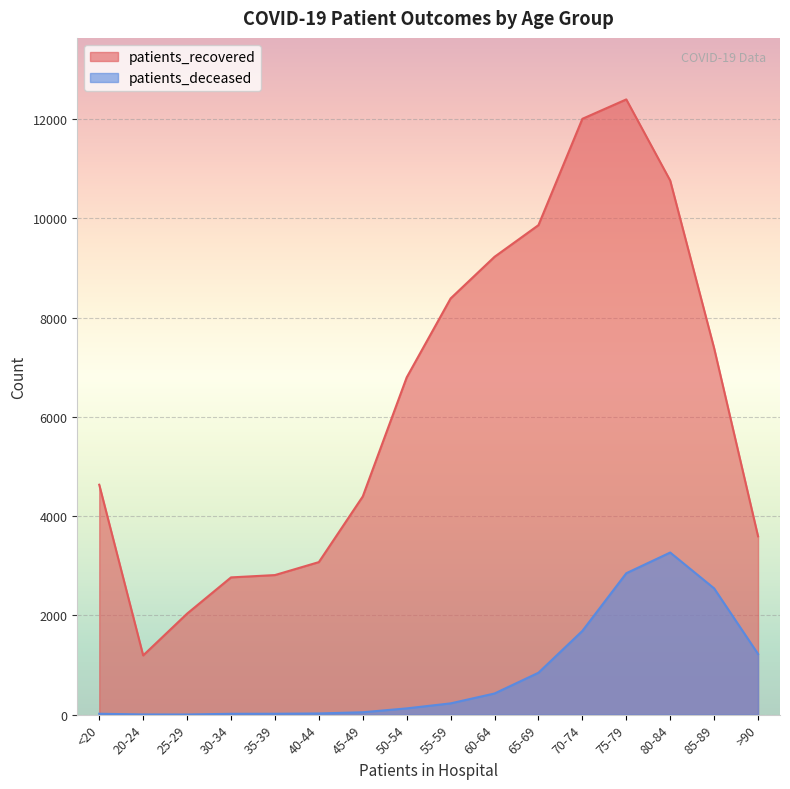

Rank the series by their average value, from highest to lowest.

patients_recovered, patients_deceased